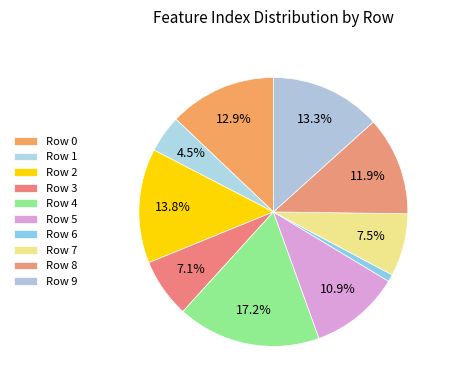

Is there any slice that represents more than half of the pie?

No